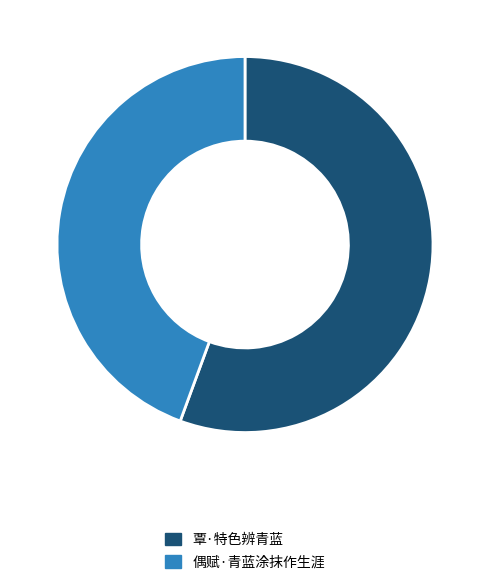

Which has a higher value, 覃·特色辨青蓝 or 偶赋·青蓝涂抹作生涯?

覃·特色辨青蓝